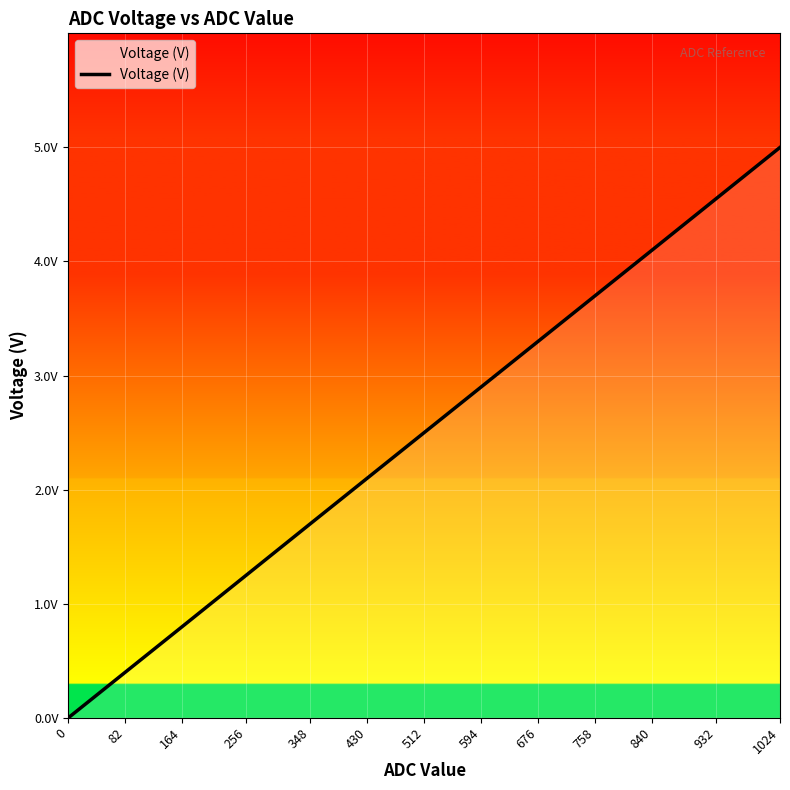

Does the chart have visible grid lines?

Yes